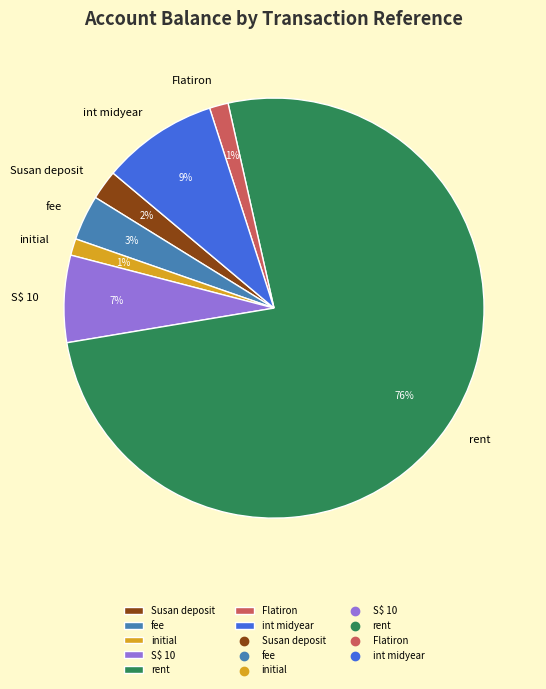

The S$ 10 slice represents 13% of the pie. True or false?

False